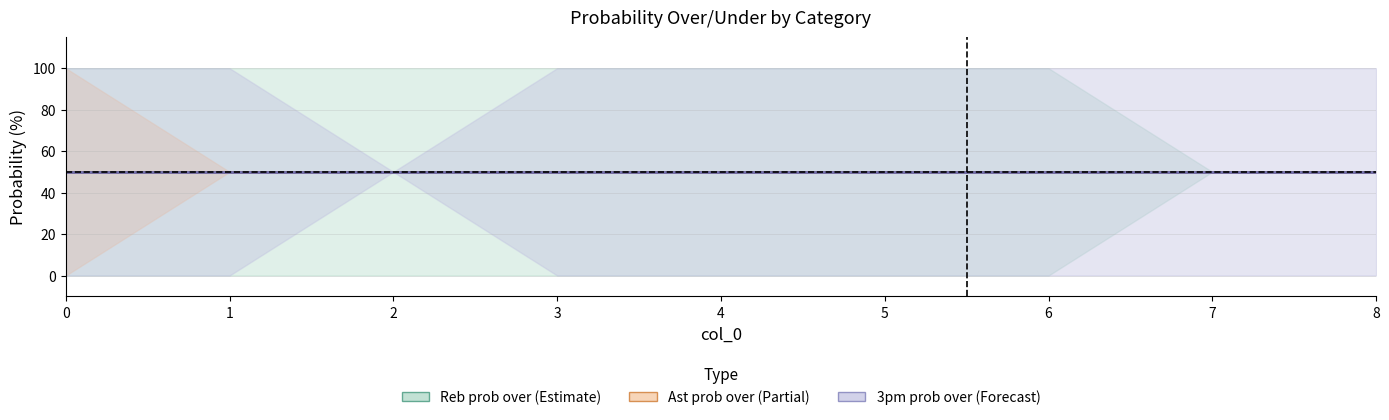

The value of reb prob under at 5 is 0. True or false?

True